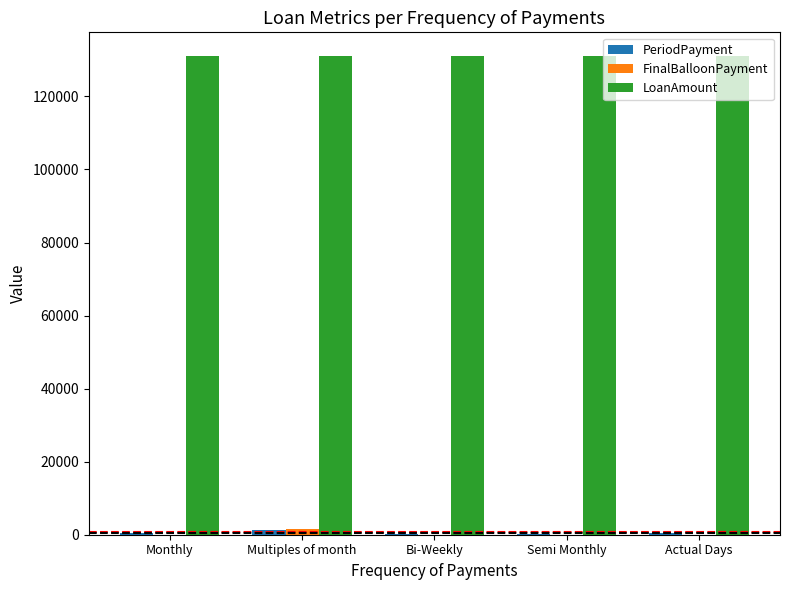

What is the sum of all LoanAmount values?

655000.0